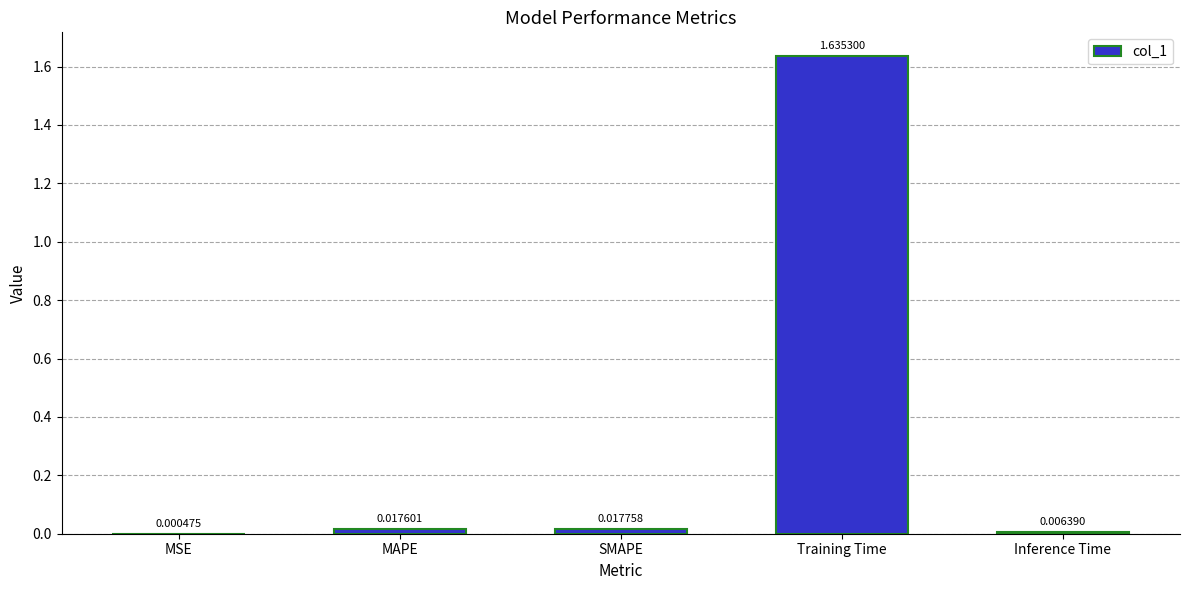

What is the sum of all values?

1.7